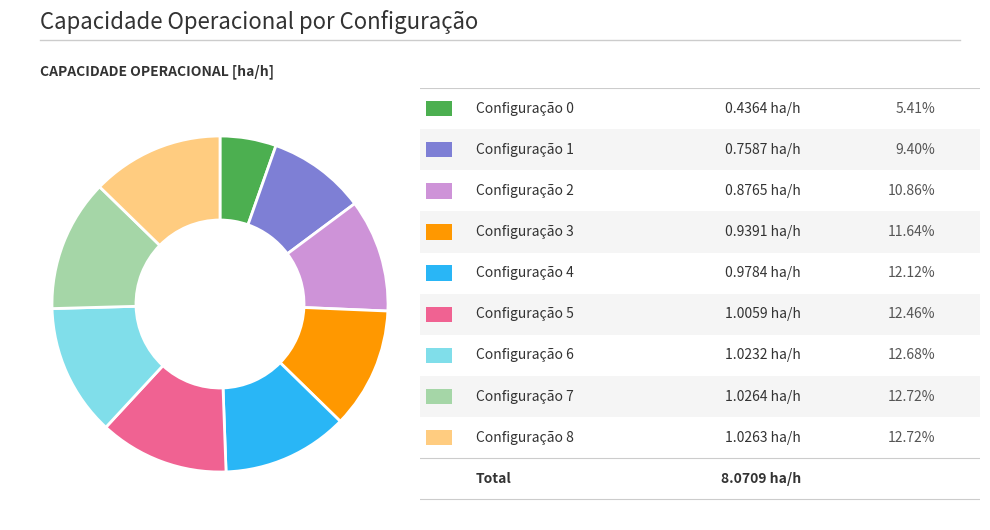

Does any single category account for the majority?

No